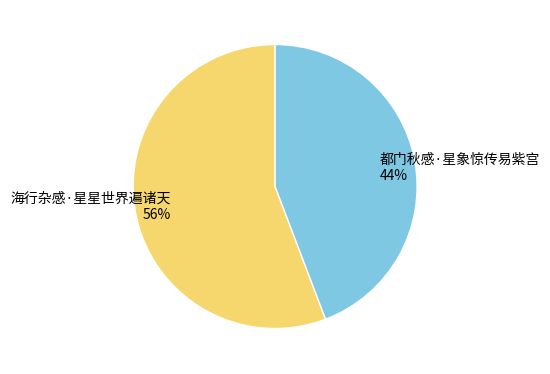

To the nearest percent, what is the difference between the 都门秋感·星象惊传易紫宫 and 海行杂感·星星世界遍诸天 slice percentages?

12%